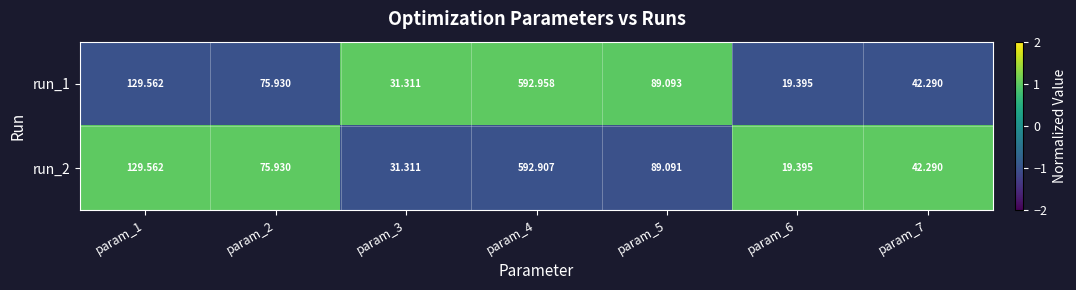

Which series has the widest spread of values?

run_1